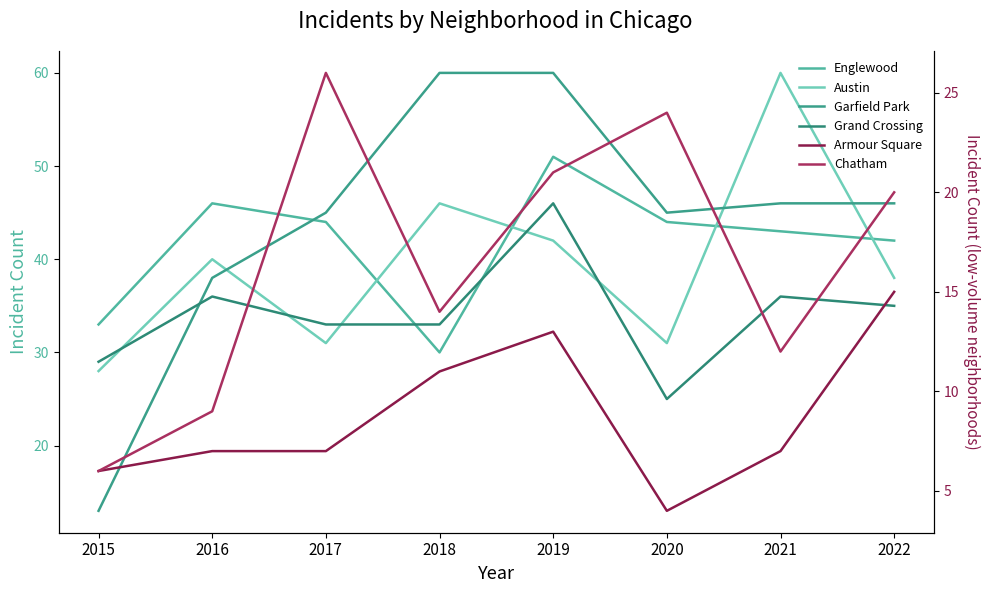

At how many categories does at least one series exceed 6?

8